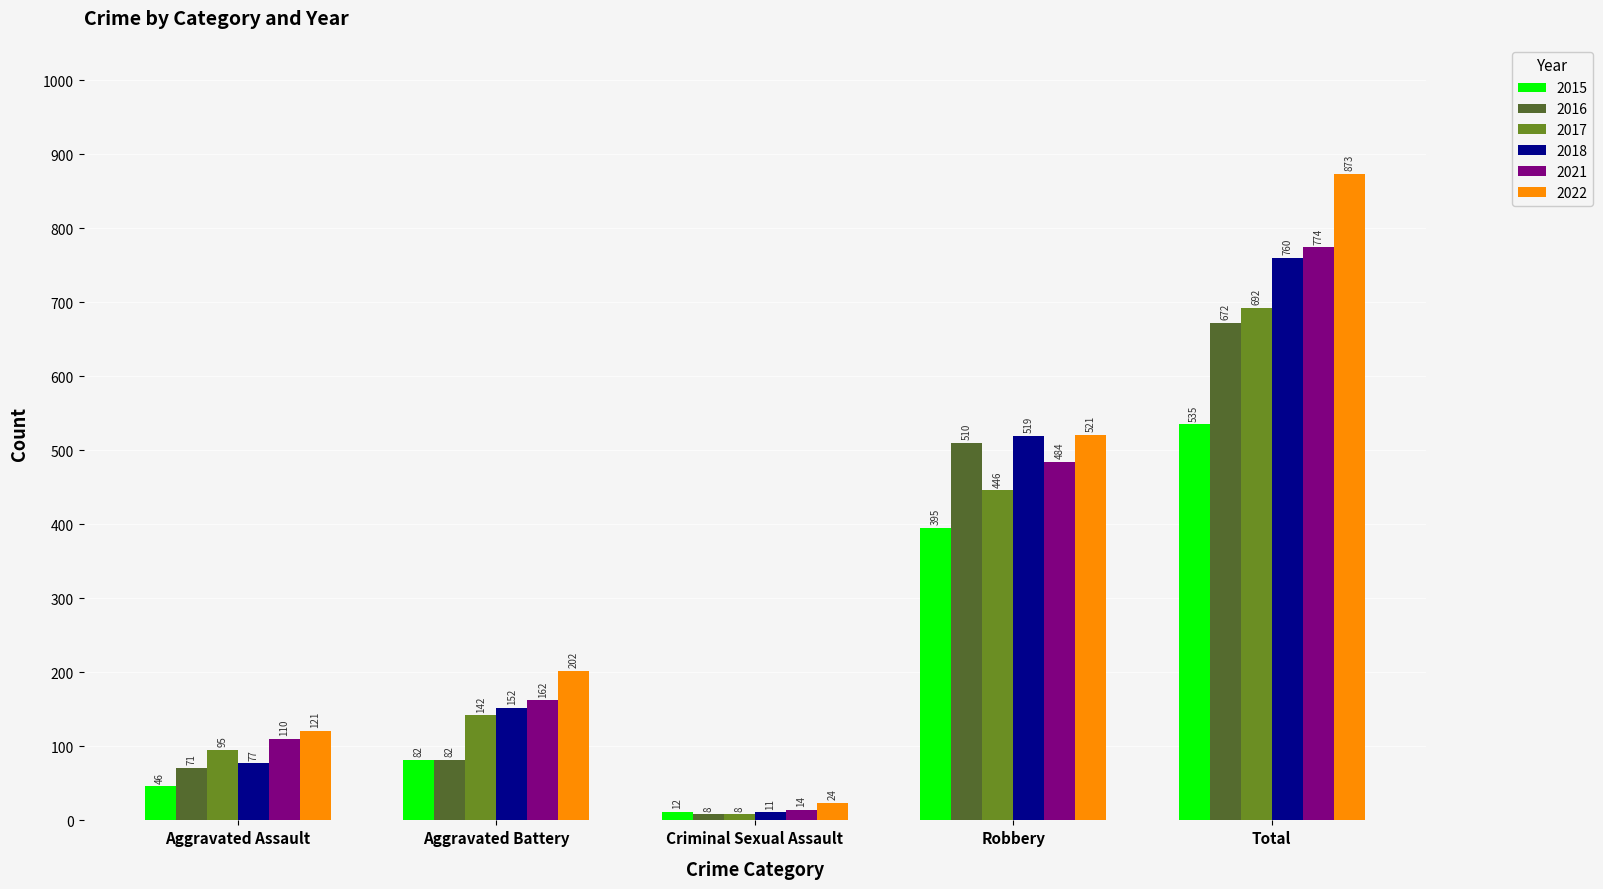

How many bars are there in each group?

6